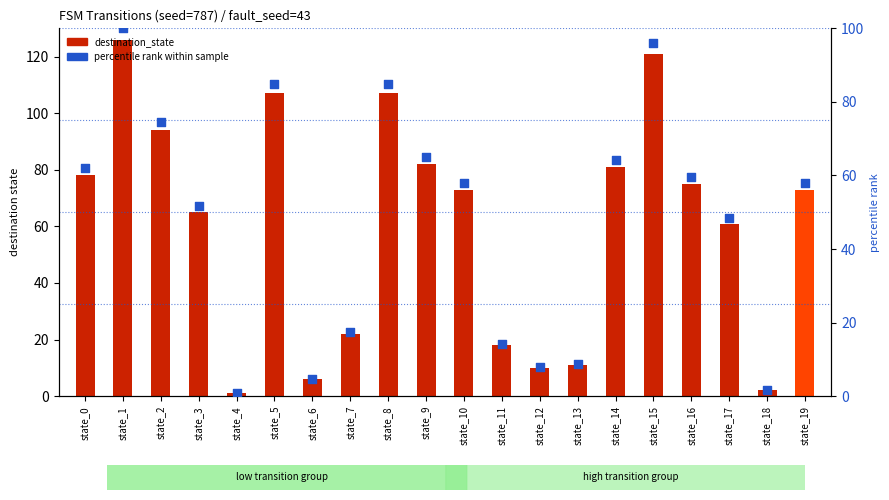

Which series contains the highest Y value?

destination_state